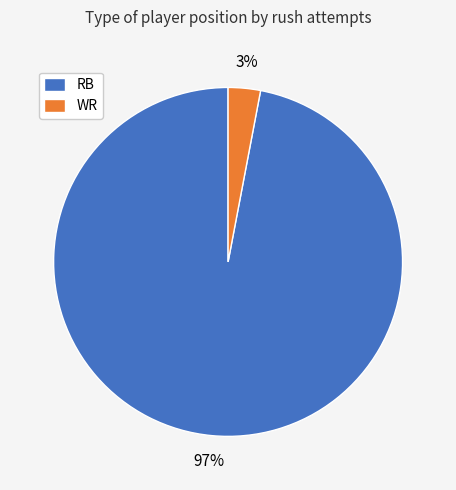

To the nearest percent, what portion does RB represent?

97%